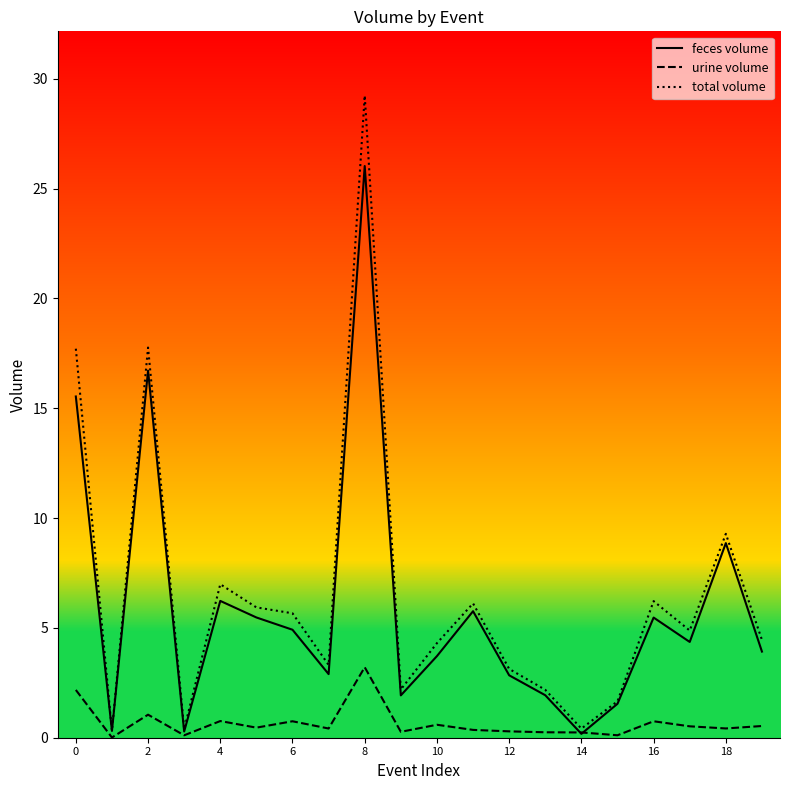

What is the greatest value displayed?

29.2